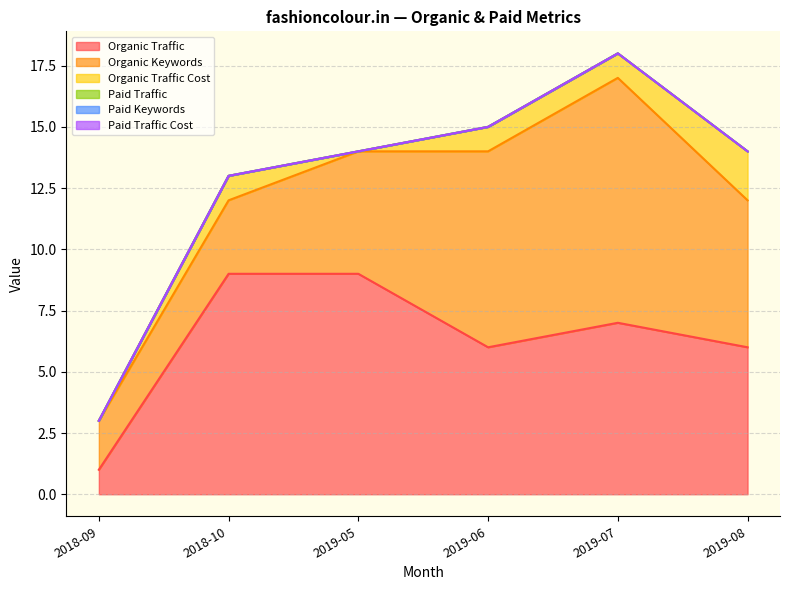

At how many categories does at least one series exceed 9?

1